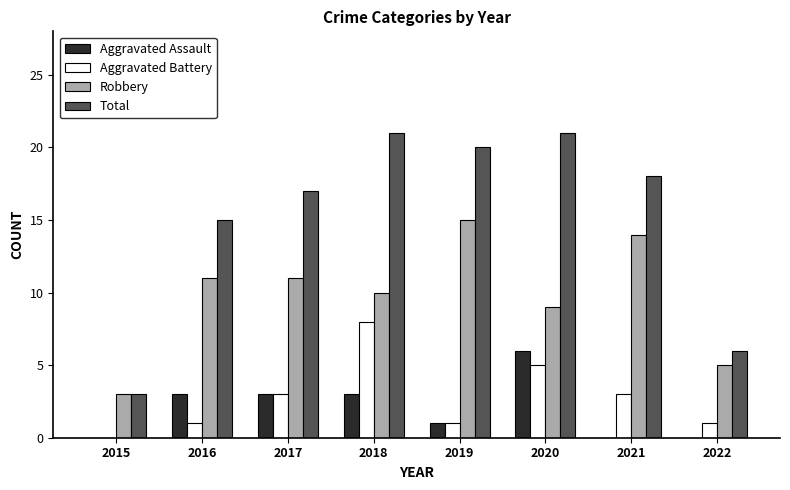

Reading right to left, transcribe all the data shown in this chart.

Aggravated Assault: 2022=0	2021=0	2020=6	2019=1	2018=3	2017=3	2016=3	2015=0
Aggravated Battery: 2022=1	2021=3	2020=5	2019=1	2018=8	2017=3	2016=1	2015=0
Robbery: 2022=5	2021=14	2020=9	2019=15	2018=10	2017=11	2016=11	2015=3
Total: 2022=6	2021=18	2020=21	2019=20	2018=21	2017=17	2016=15	2015=3